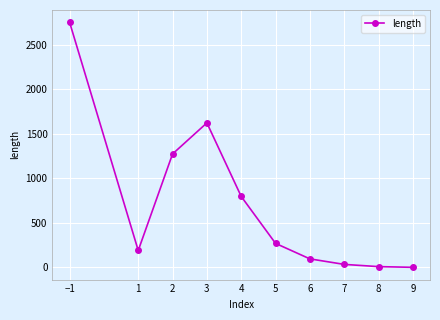

How many values are below 270?

5